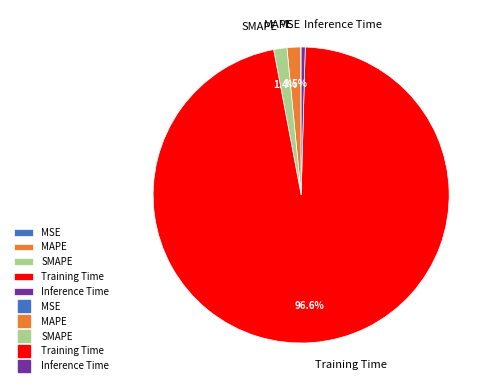

Which slice is the largest?

Training Time